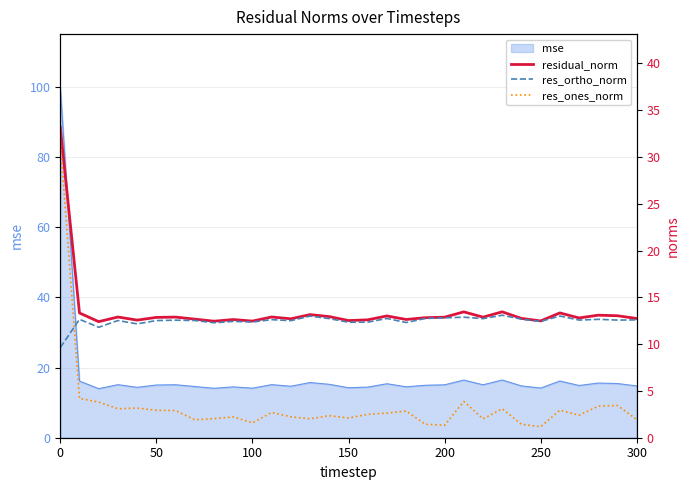

What is the lowest value of the mse series?

14.0